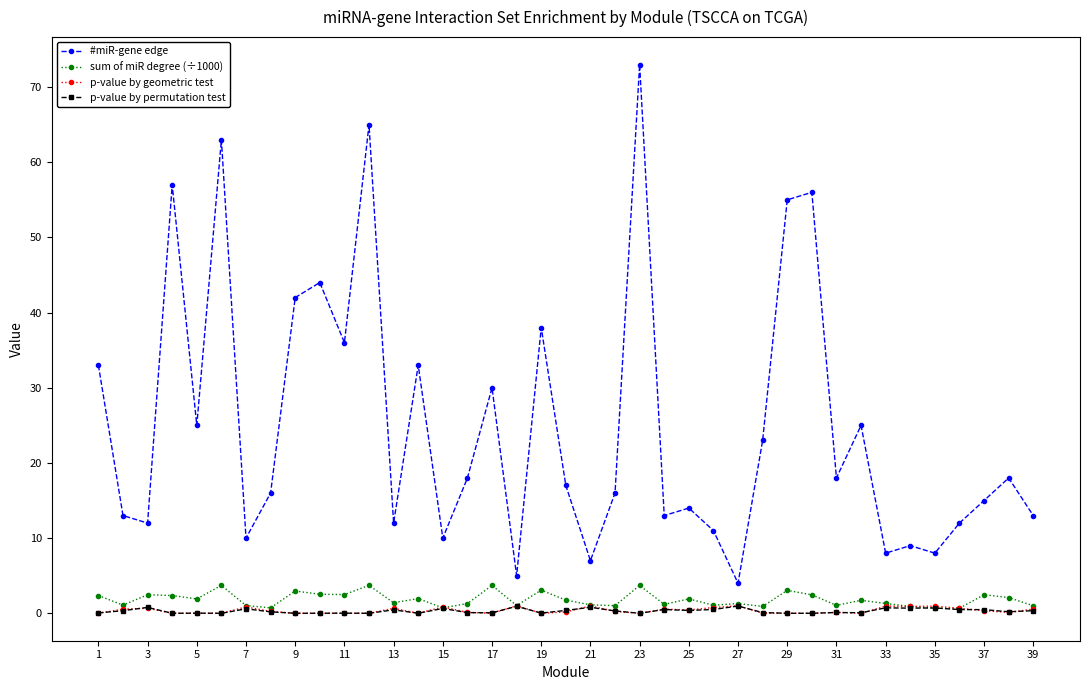

True or false: p-value by permutation test and #miR-gene edge cross at least once.

False